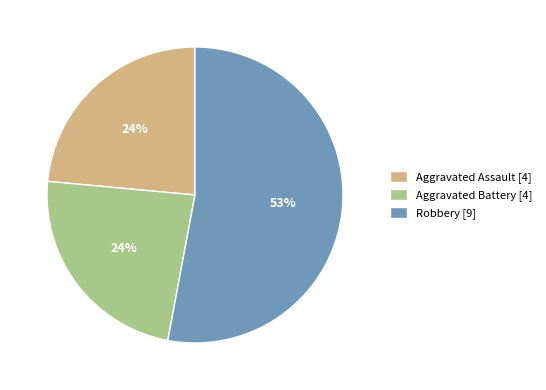

Is it true that Aggravated Battery [4] is 24% of the pie?

True